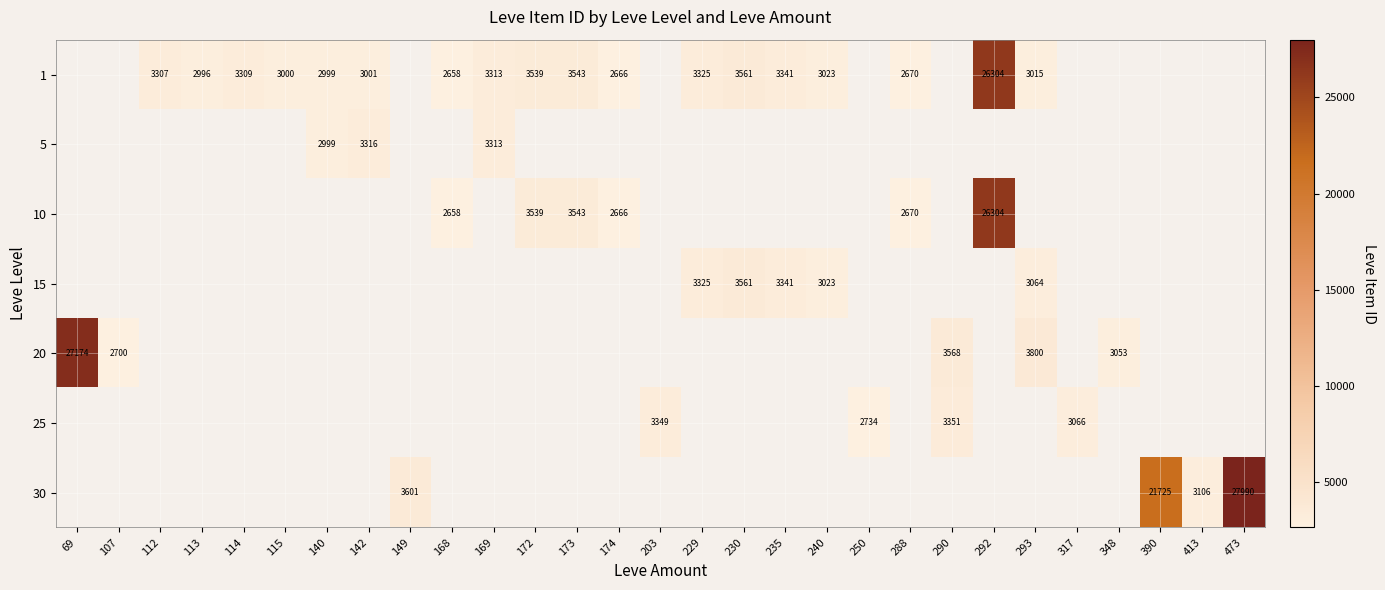

Is the value of 10 at 173 greater than the value of 30 at 413?

Yes